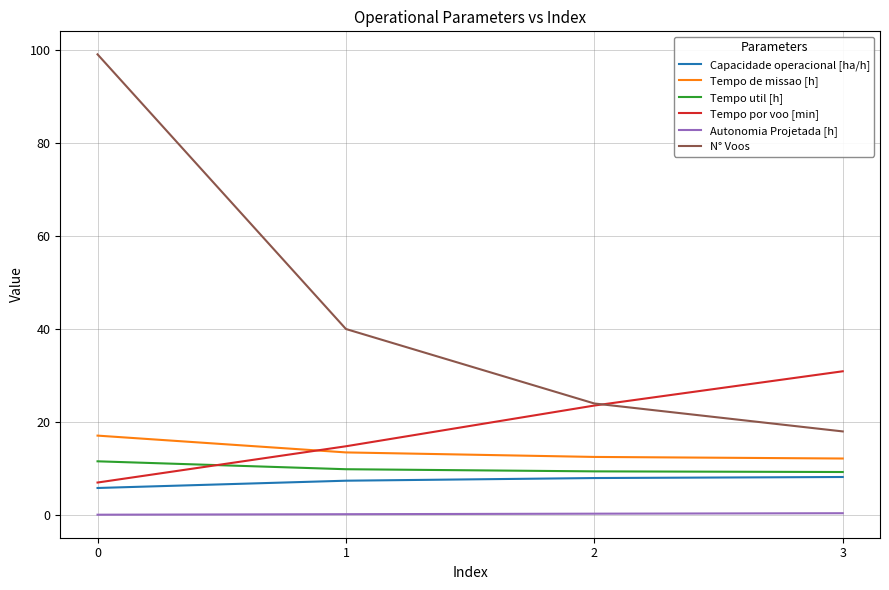

True or false: Capacidade operacional [ha/h] and Tempo de missao [h] cross at least once.

False